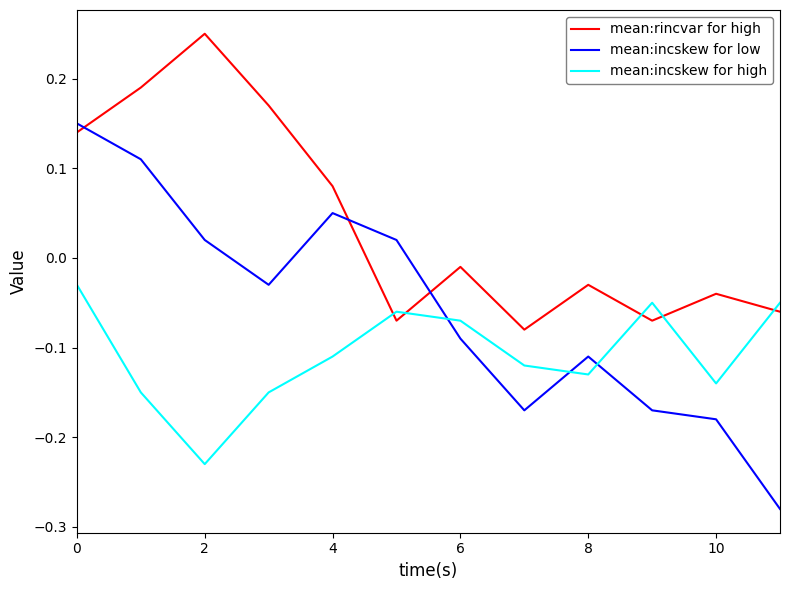

Which series has the largest total across all categories?

mean:rincvar for high